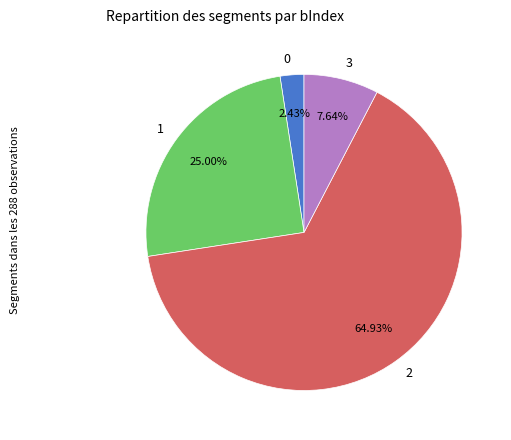

Rank the categories by value from lowest to highest.

0, 3, 1, 2